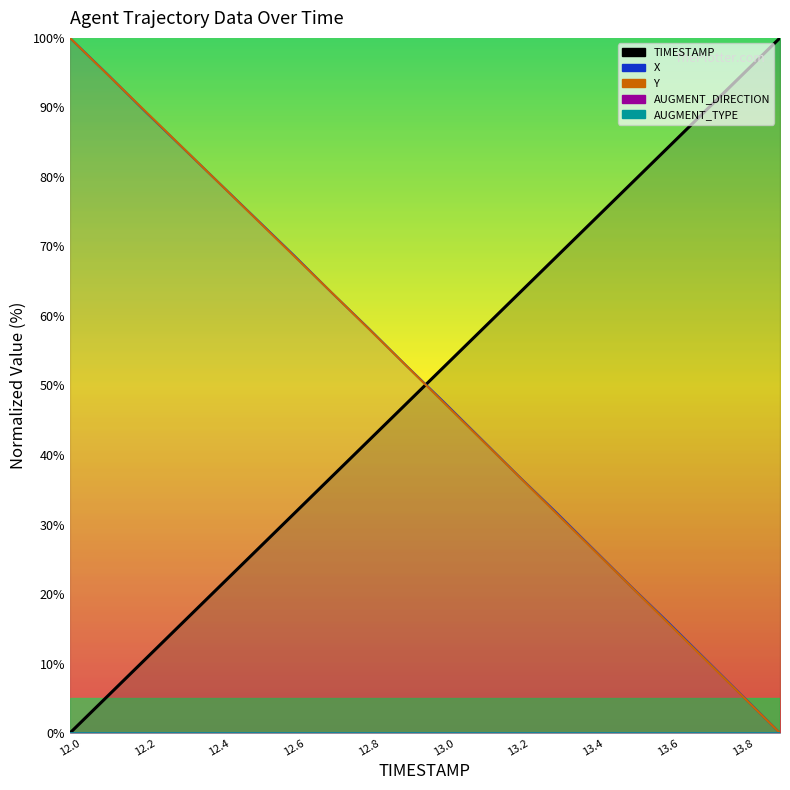

Reading left to right, transcribe all the data shown in this chart.

TIMESTAMP: 0.0	5.3	10.5	15.8	21.1	26.3	31.6	36.8	42.1	47.4	52.6	57.9	63.2	68.4	73.7	78.9	84.2	89.5	94.7	100.0
X: 100.0	94.8	89.5	84.3	79.1	73.9	68.7	63.4	58.2	52.9	47.7	42.3	37.0	31.8	26.5	21.2	16.0	10.6	5.3	0.0
Y: 100.0	94.8	89.5	84.3	79.1	73.8	68.6	63.4	58.1	52.8	47.5	42.3	37.0	31.7	26.4	21.1	15.8	10.6	5.3	0.0
AUGMENT_DIRECTION: 0.0	0.0	0.0	0.0	0.0	0.0	0.0	0.0	0.0	0.0	0.0	0.0	0.0	0.0	0.0	0.0	0.0	0.0	0.0	0.0
AUGMENT_TYPE: 0.0	0.0	0.0	0.0	0.0	0.0	0.0	0.0	0.0	0.0	0.0	0.0	0.0	0.0	0.0	0.0	0.0	0.0	0.0	0.0